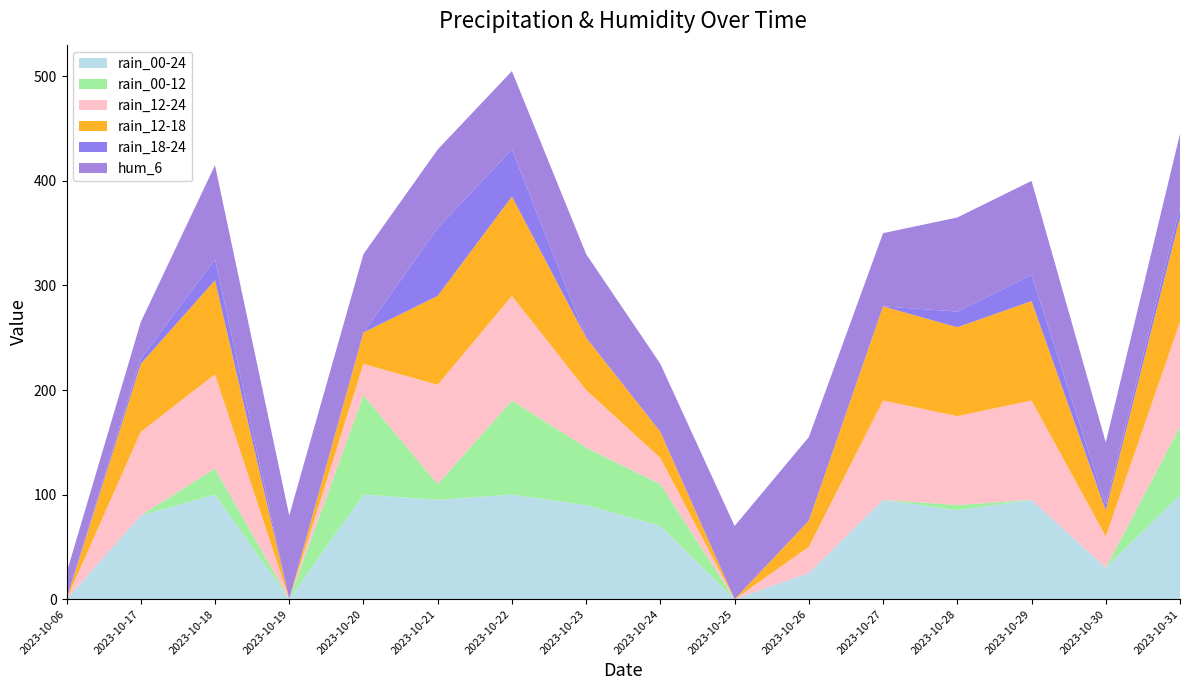

Reading left to right, list all the values displayed in this chart.

rain_00-24: 2023-10-06=0	2023-10-17=80	2023-10-18=100	2023-10-19=0	2023-10-20=100	2023-10-21=95	2023-10-22=100	2023-10-23=90	2023-10-24=70	2023-10-25=0	2023-10-26=25	2023-10-27=95	2023-10-28=85	2023-10-29=95	2023-10-30=30	2023-10-31=100
rain_00-12: 2023-10-06=0	2023-10-17=0	2023-10-18=25	2023-10-19=0	2023-10-20=95	2023-10-21=15	2023-10-22=90	2023-10-23=55	2023-10-24=40	2023-10-25=0	2023-10-26=0	2023-10-27=0	2023-10-28=5	2023-10-29=0	2023-10-30=0	2023-10-31=65
rain_12-24: 2023-10-06=0	2023-10-17=80	2023-10-18=90	2023-10-19=0	2023-10-20=30	2023-10-21=95	2023-10-22=100	2023-10-23=55	2023-10-24=25	2023-10-25=0	2023-10-26=25	2023-10-27=95	2023-10-28=85	2023-10-29=95	2023-10-30=30	2023-10-31=100
rain_12-18: 2023-10-06=0	2023-10-17=65	2023-10-18=90	2023-10-19=0	2023-10-20=30	2023-10-21=85	2023-10-22=95	2023-10-23=50	2023-10-24=25	2023-10-25=0	2023-10-26=25	2023-10-27=90	2023-10-28=85	2023-10-29=95	2023-10-30=25	2023-10-31=100
rain_18-24: 2023-10-06=0	2023-10-17=5	2023-10-18=20	2023-10-19=0	2023-10-20=0	2023-10-21=65	2023-10-22=45	2023-10-23=0	2023-10-24=0	2023-10-25=0	2023-10-26=0	2023-10-27=0	2023-10-28=15	2023-10-29=25	2023-10-30=5	2023-10-31=10
hum_6: 2023-10-06=25	2023-10-17=35	2023-10-18=90	2023-10-19=80	2023-10-20=75	2023-10-21=75	2023-10-22=75	2023-10-23=80	2023-10-24=65	2023-10-25=70	2023-10-26=80	2023-10-27=70	2023-10-28=90	2023-10-29=90	2023-10-30=60	2023-10-31=70